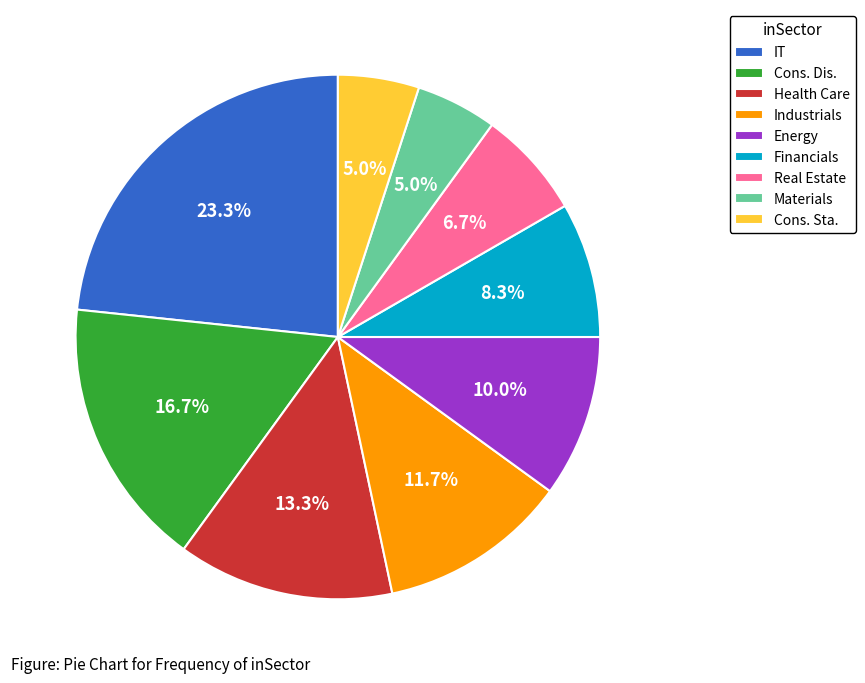

To the nearest percent, what portion does Health Care represent?

13%